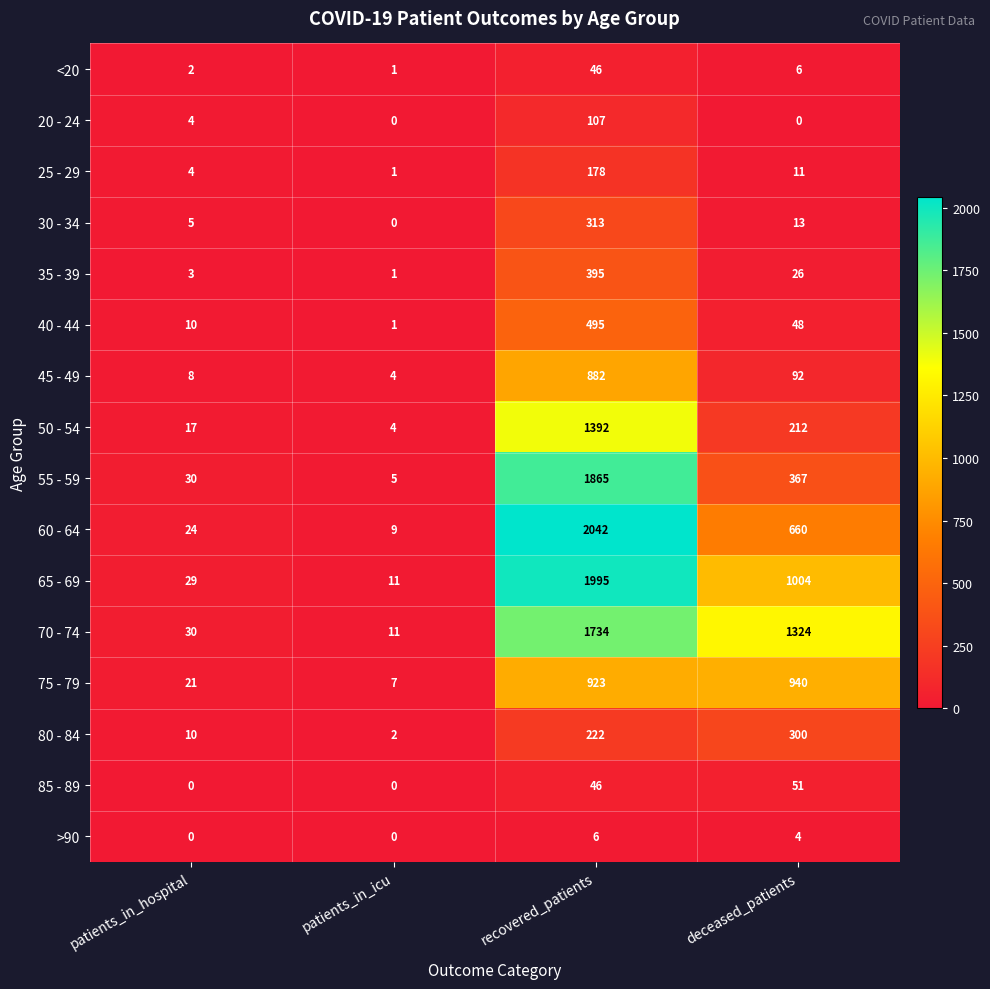

What is the difference between the maximum and minimum values in the >90 series?

6